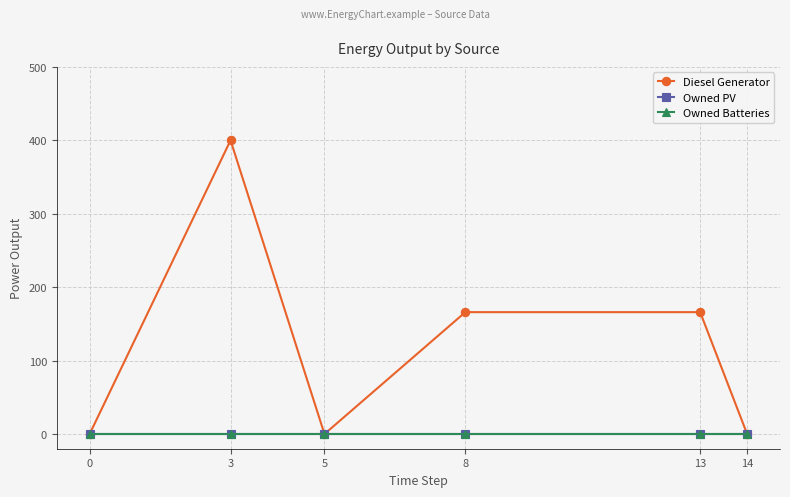

At how many categories does at least one series exceed 332?

1